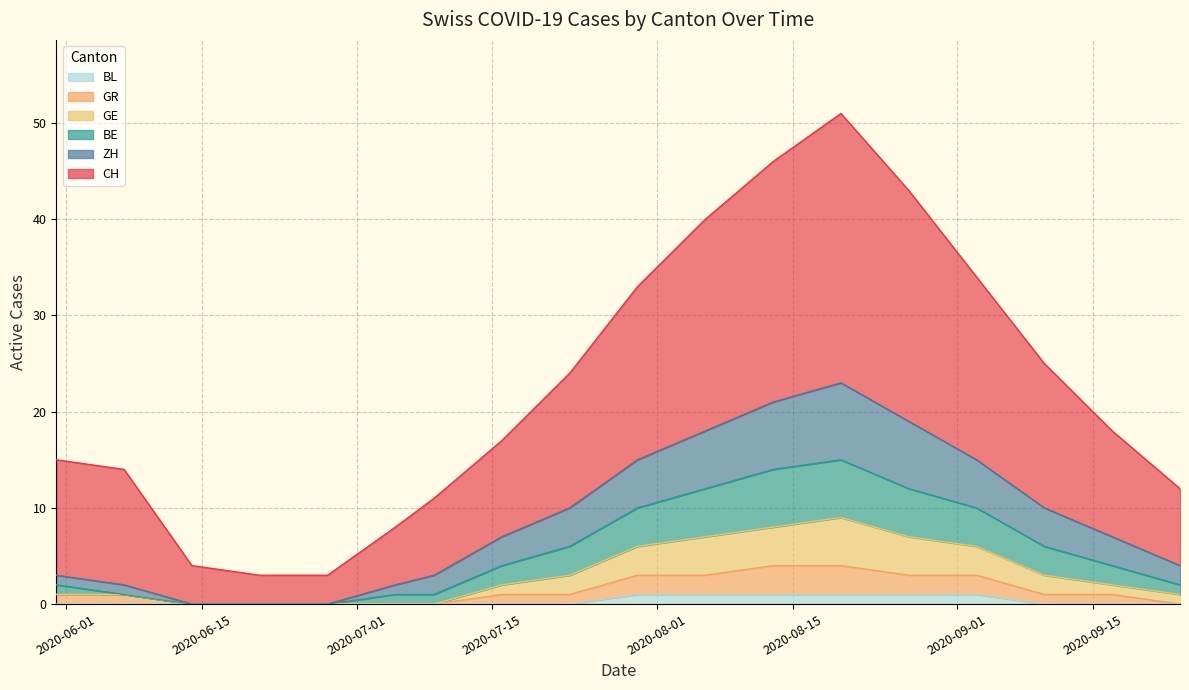

What is the difference between the ZH values at 2020-08-27 and 2020-09-10?

9